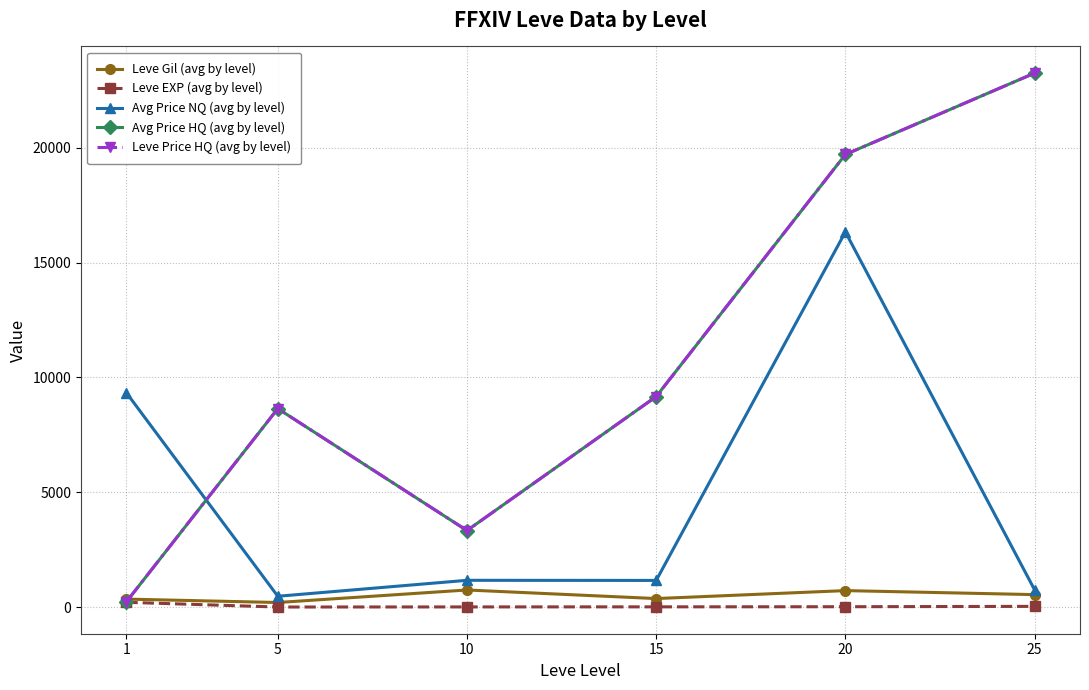

Count the number of data series in this chart.

5